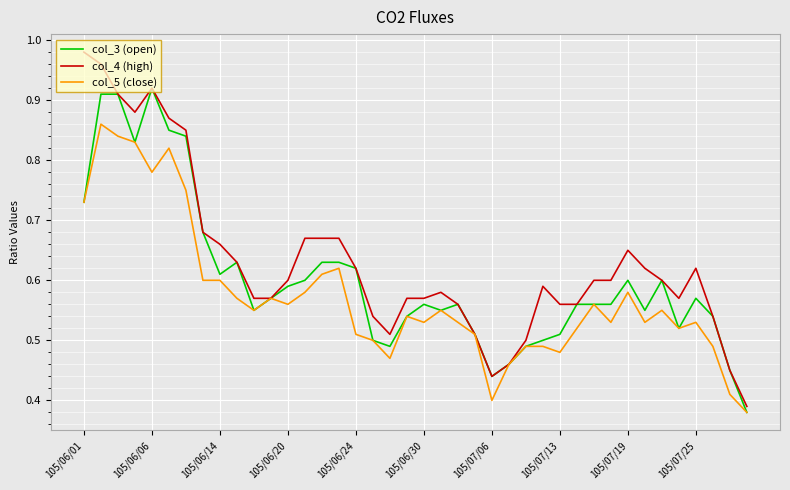

List the series in order of their peak value, highest first.

col_4 (high), col_3 (open), col_5 (close)